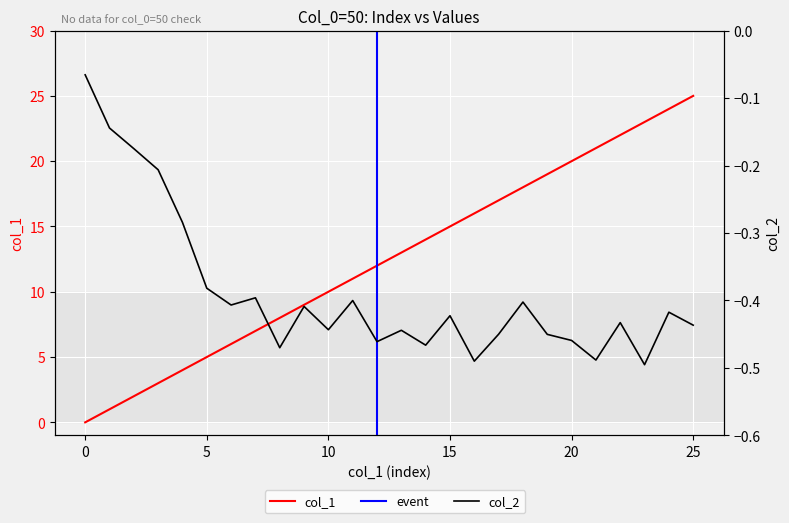

At how many categories does at least one series exceed 10?

15